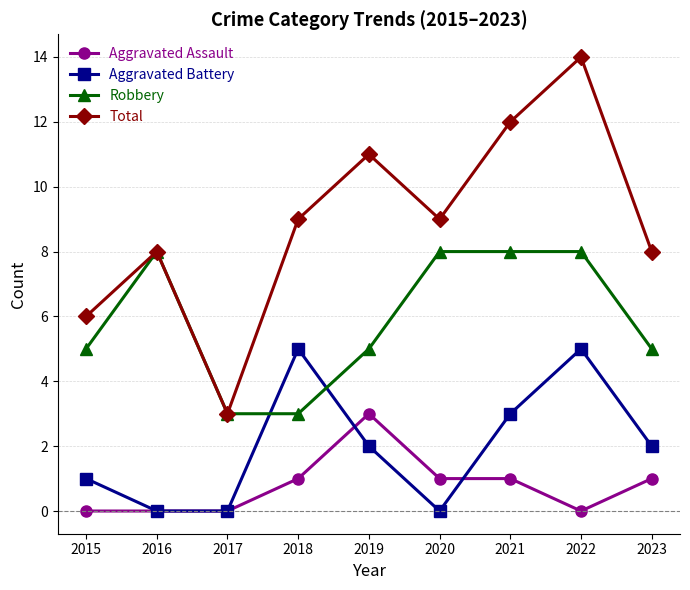

Which series changed the most between 2015 and 2016?

Robbery